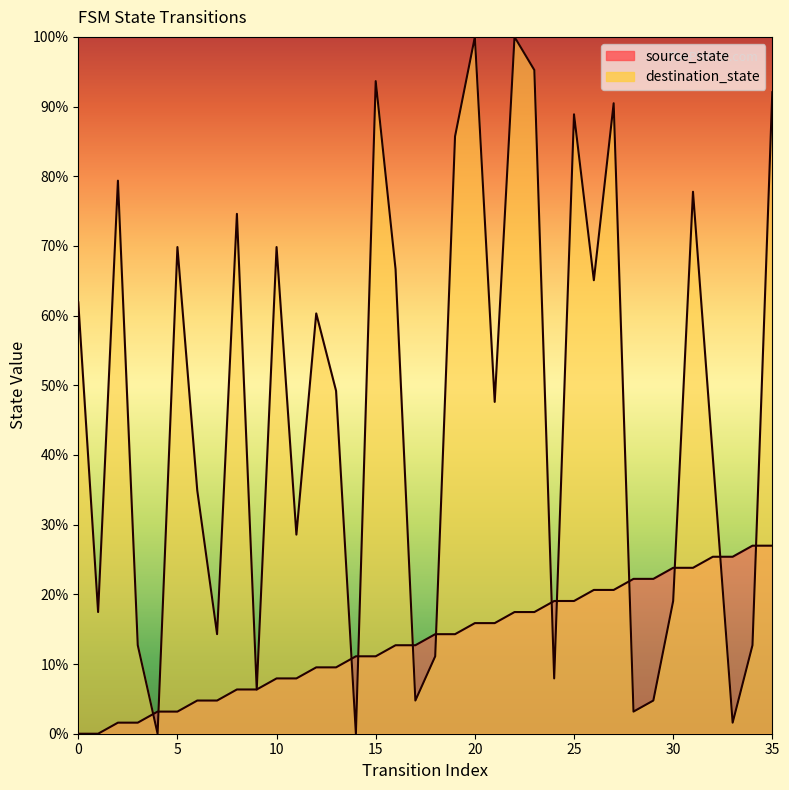

What is the difference between the maximum and minimum values in the destination_state series?

100.0